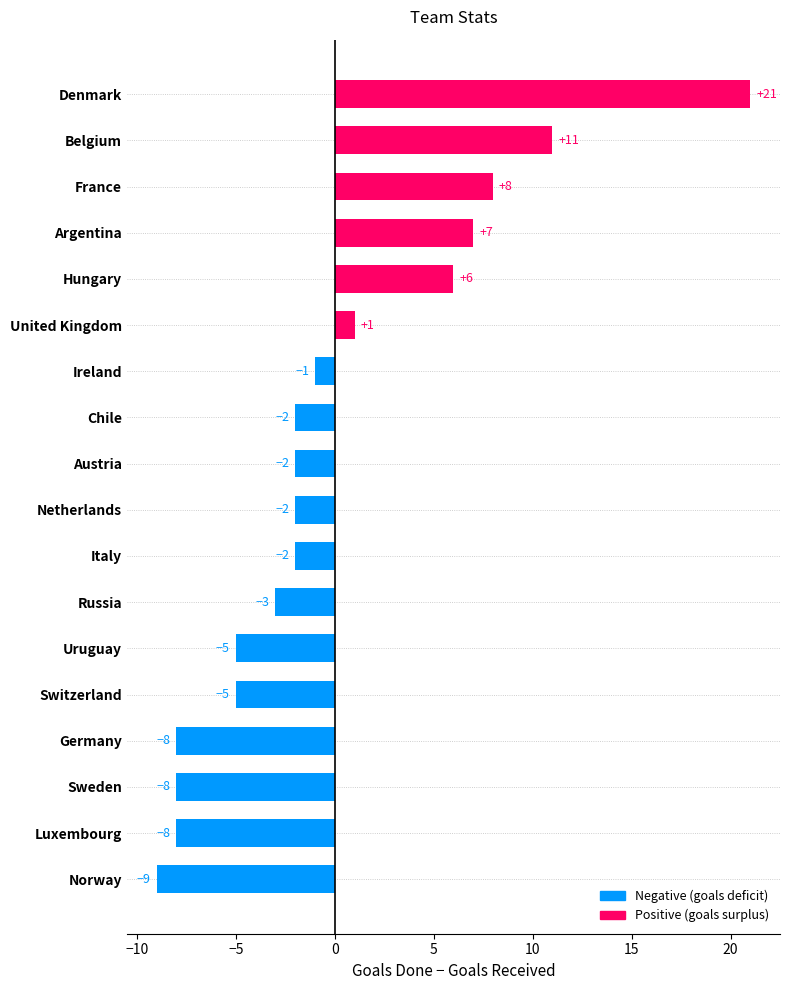

What is the difference between the second highest and second lowest values?

19